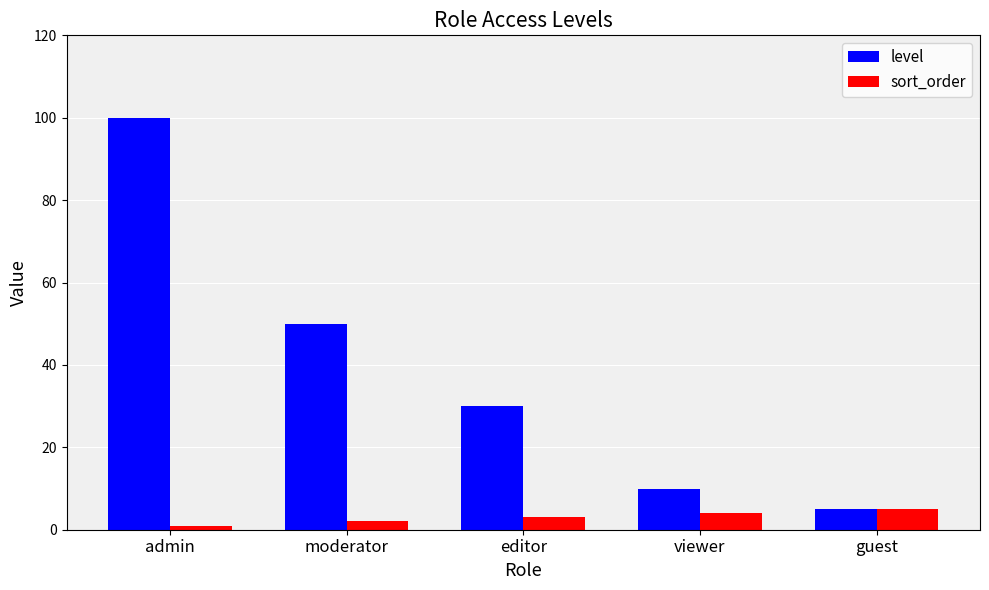

What is the label of the 3rd bar from the right?

editor